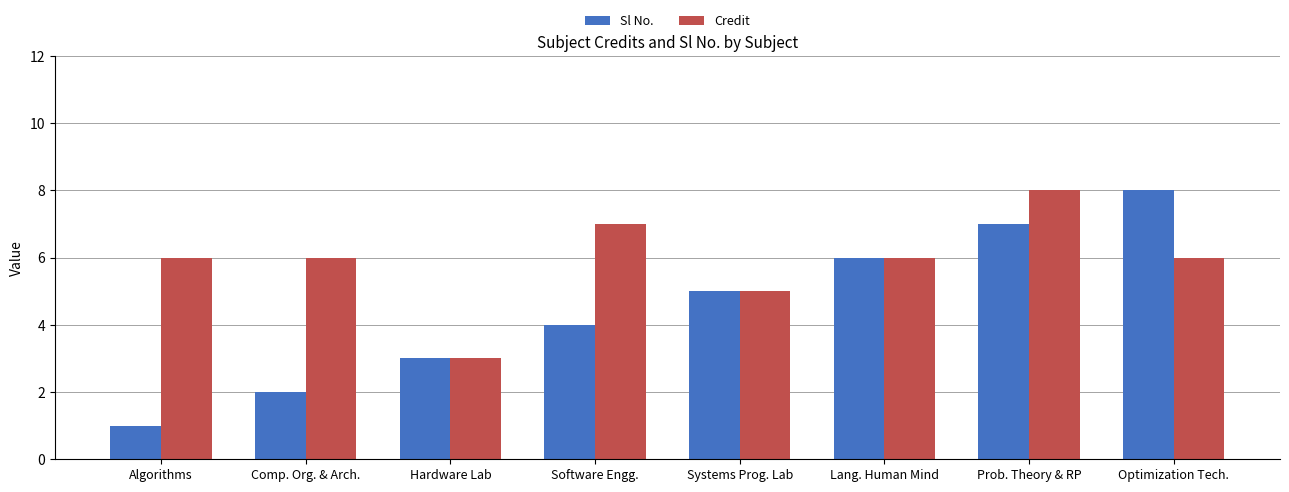

Rank the series by their average value, from lowest to highest.

Sl No., Credit